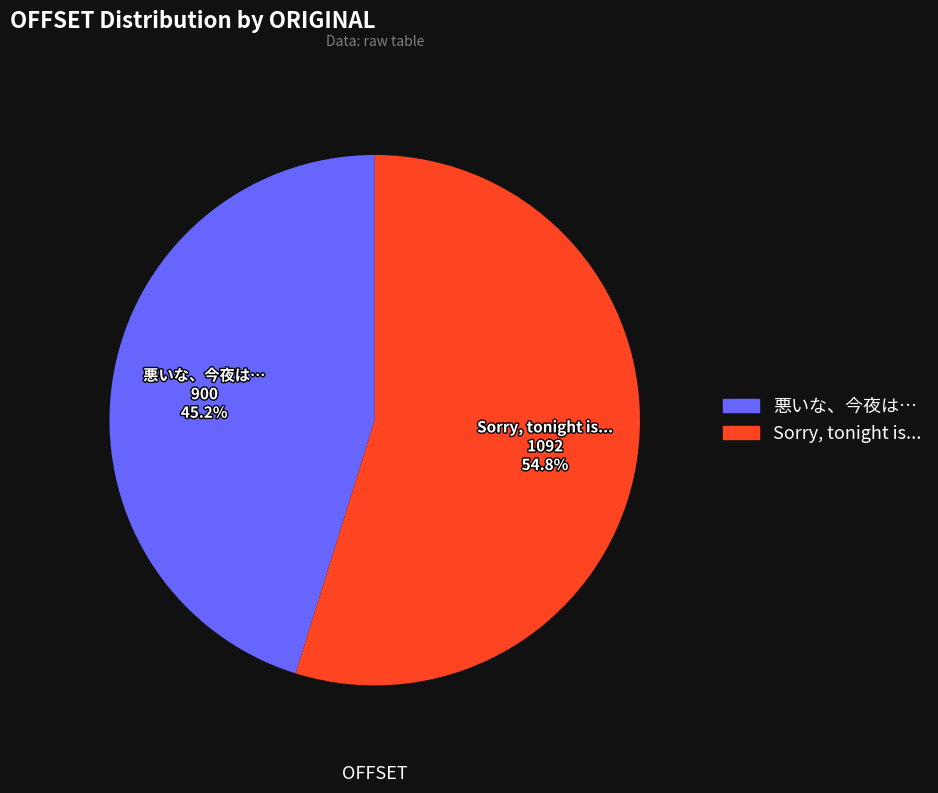

True or false: Sorry, tonight is... accounts for 62% of the total.

False